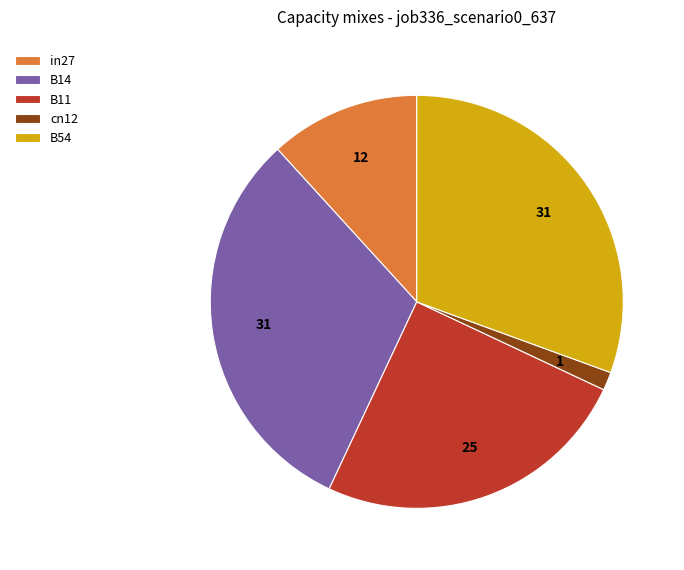

Does cn12 account for over 50% of the chart?

No